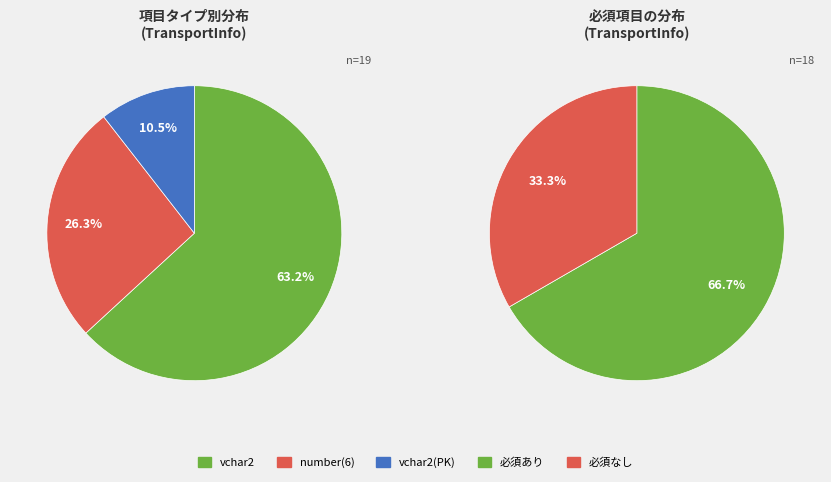

Which slice is the largest?

vchar2